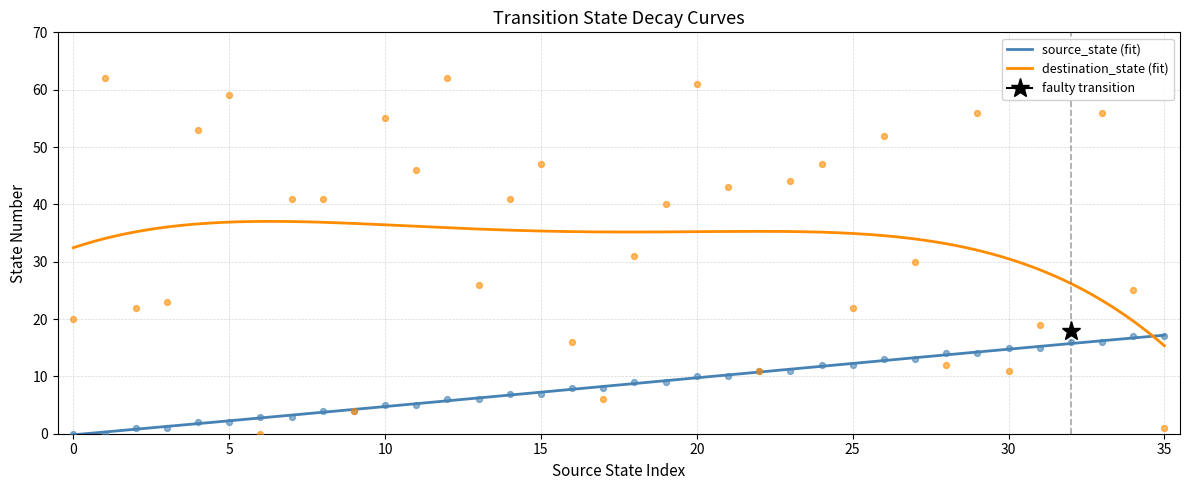

Which series reaches the maximum Y coordinate?

destination_state